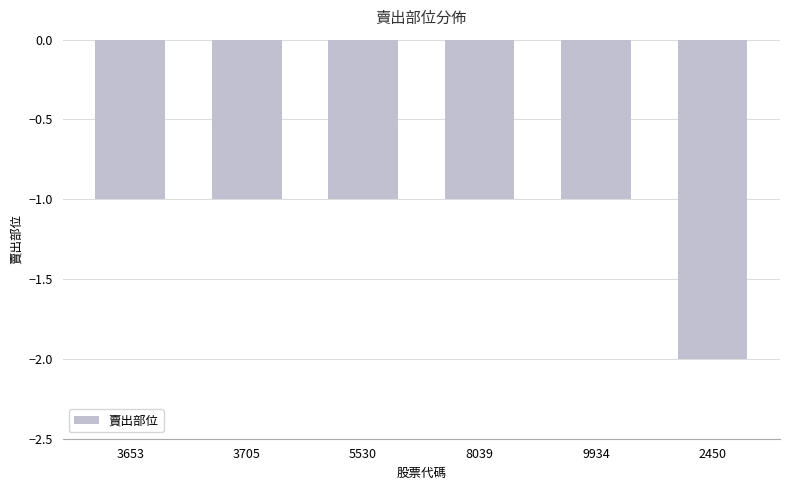

Reading right to left, list all the values displayed in this chart.

-2	-1	-1	-1	-1	-1